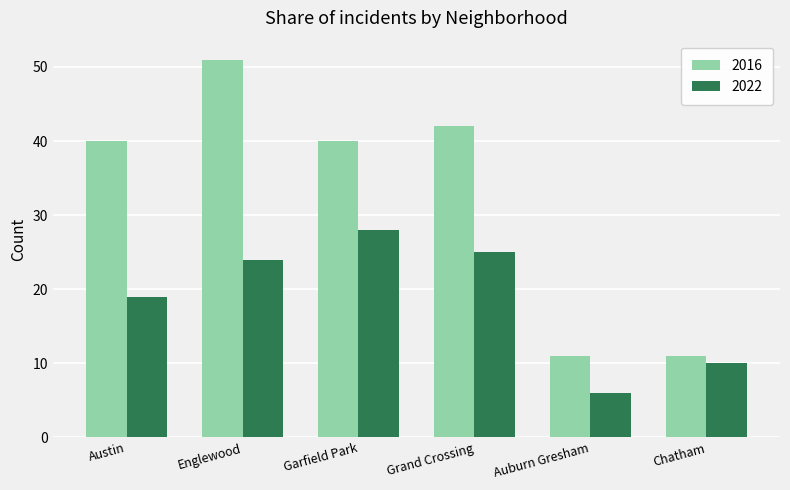

What are all the series names shown in the legend?

2016, 2022